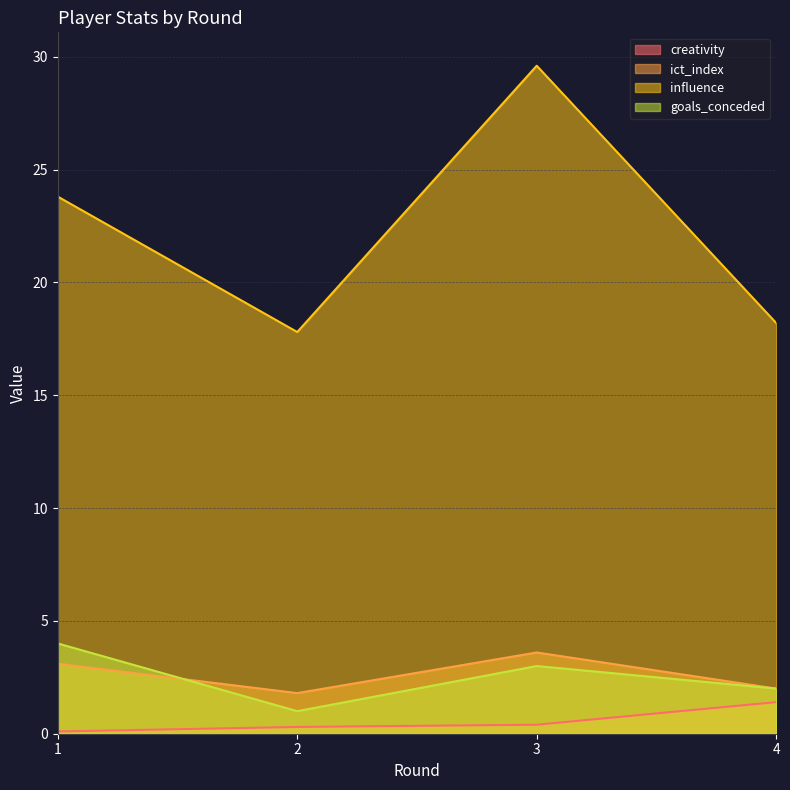

At which category is the sum across all series the highest?

3